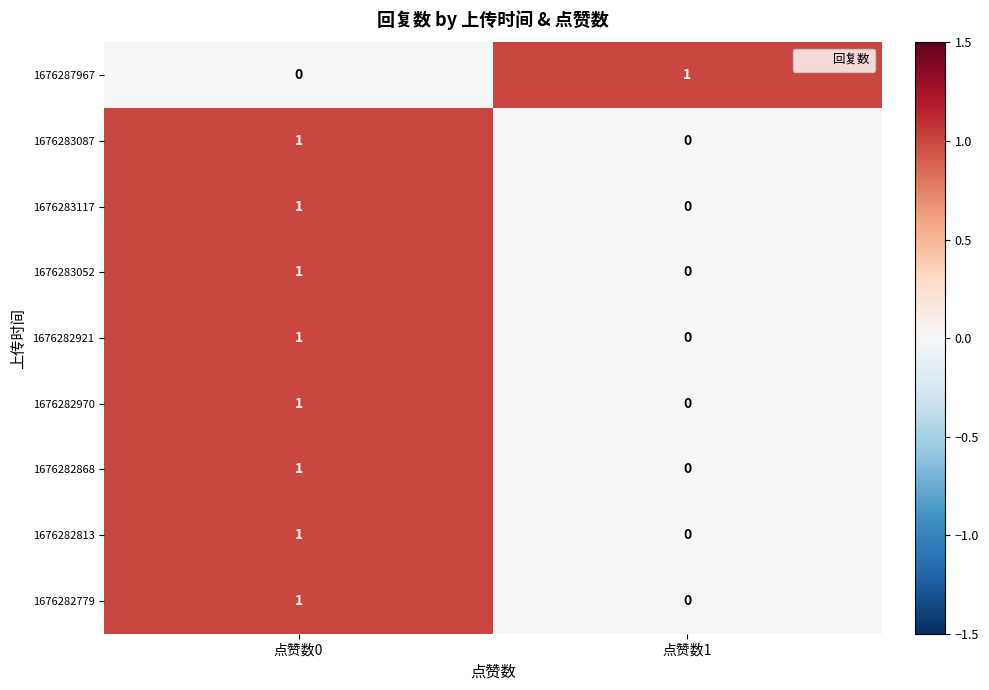

Which category has the lowest value in the 1676283052 series?

点赞数1